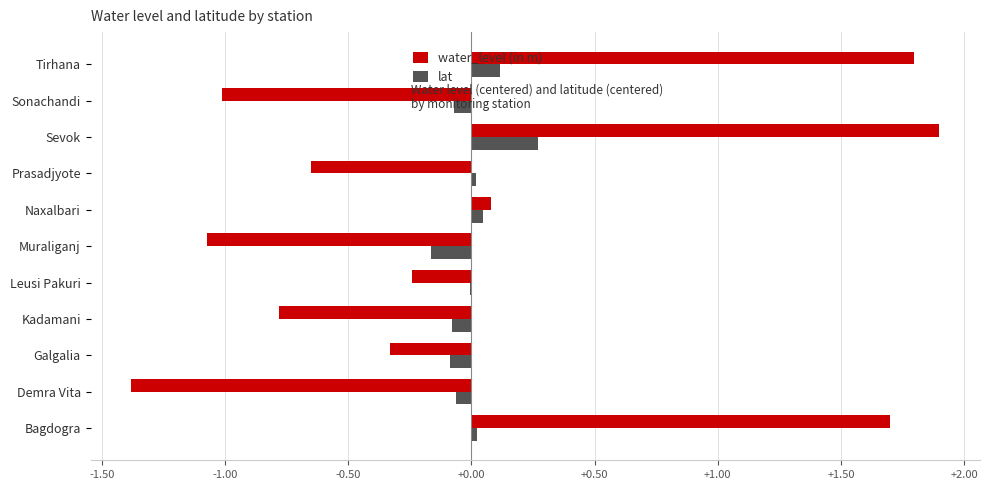

How many values in the water_level (in m) series exceed 0?

4